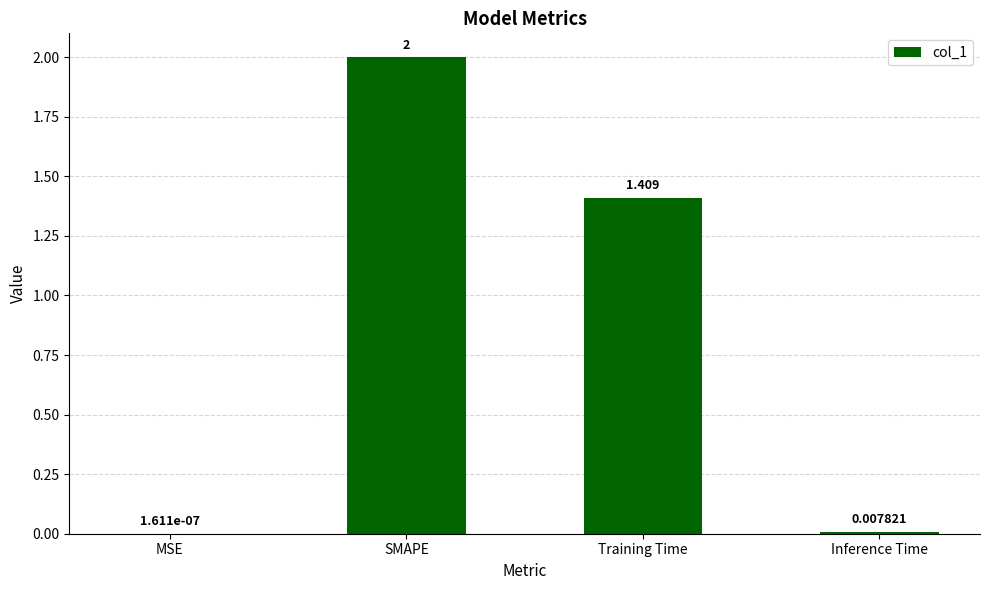

Where does the data first go above 1?

SMAPE